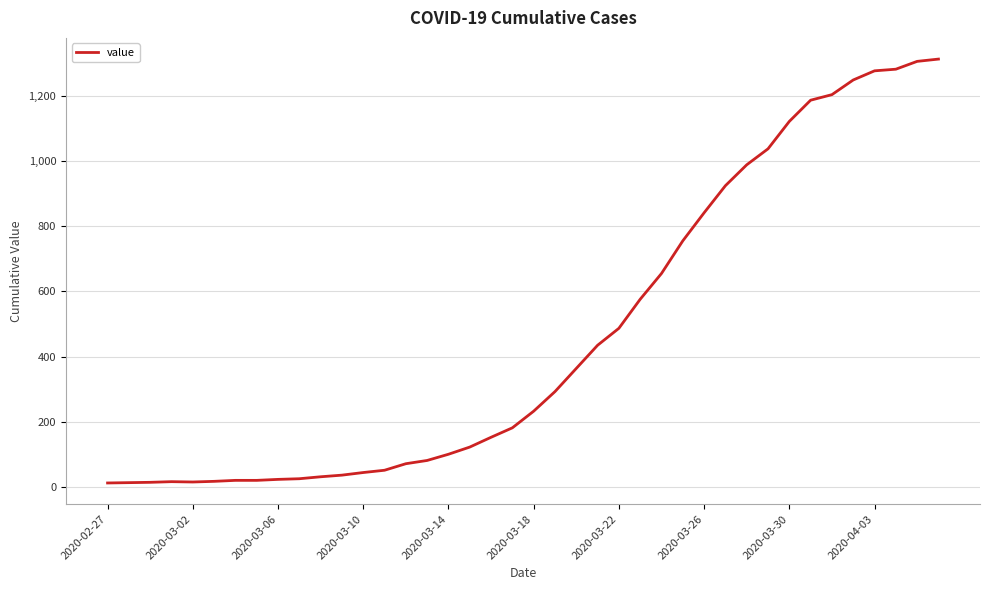

What is the maximum value shown in the chart?

1312